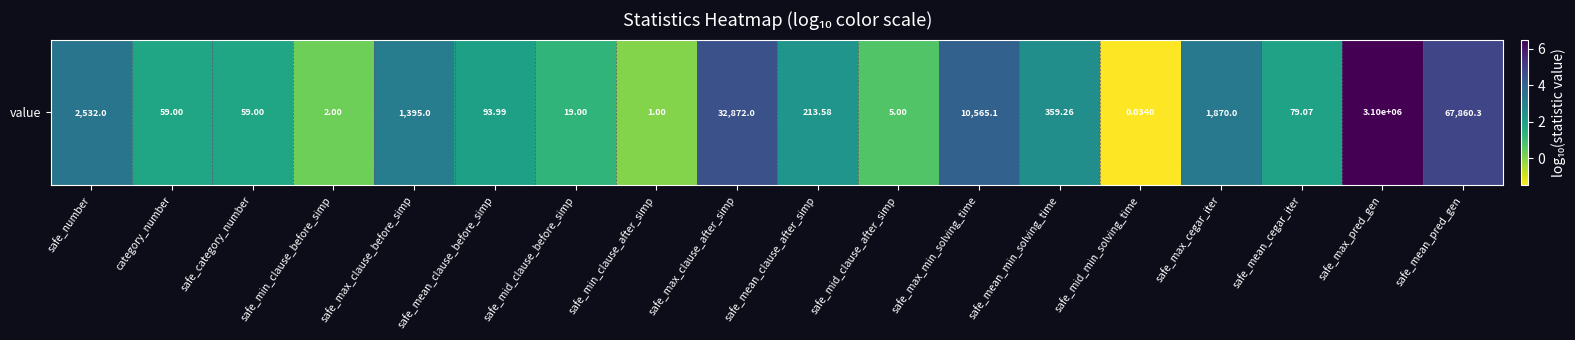

What is the approximate value at safe_mid_min_solving_time?

-1.5